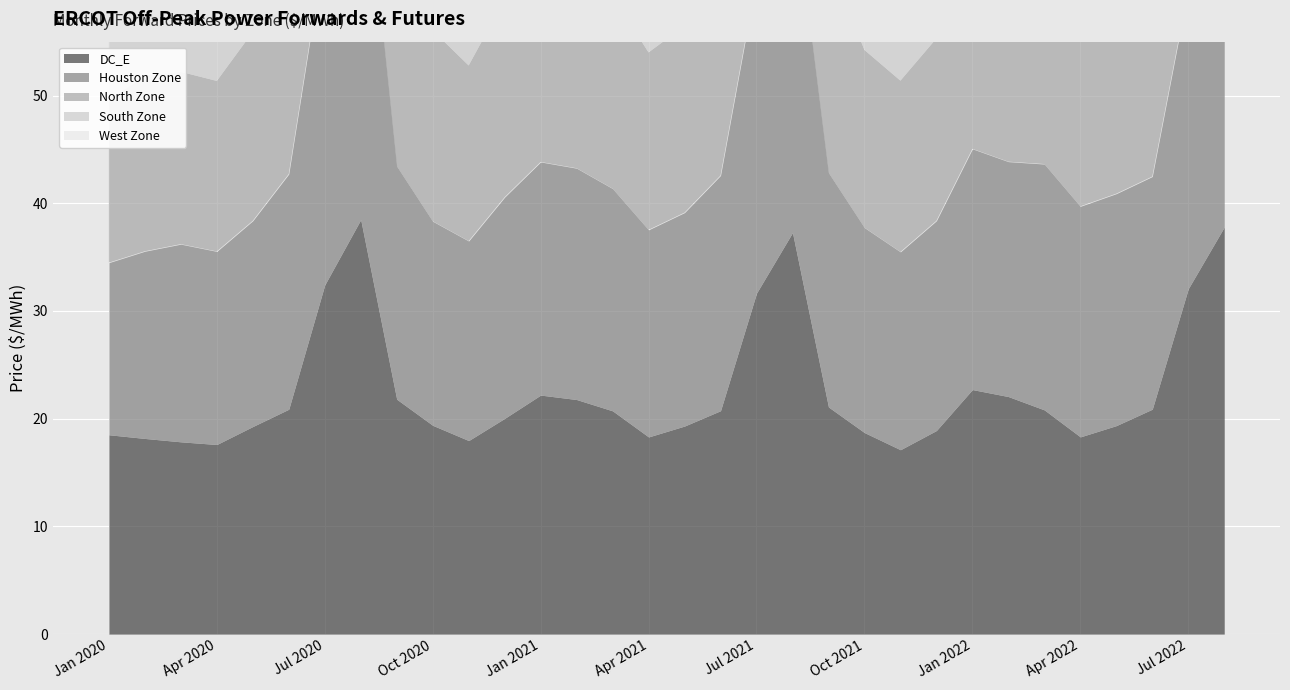

Which series has the widest spread of values?

West Zone